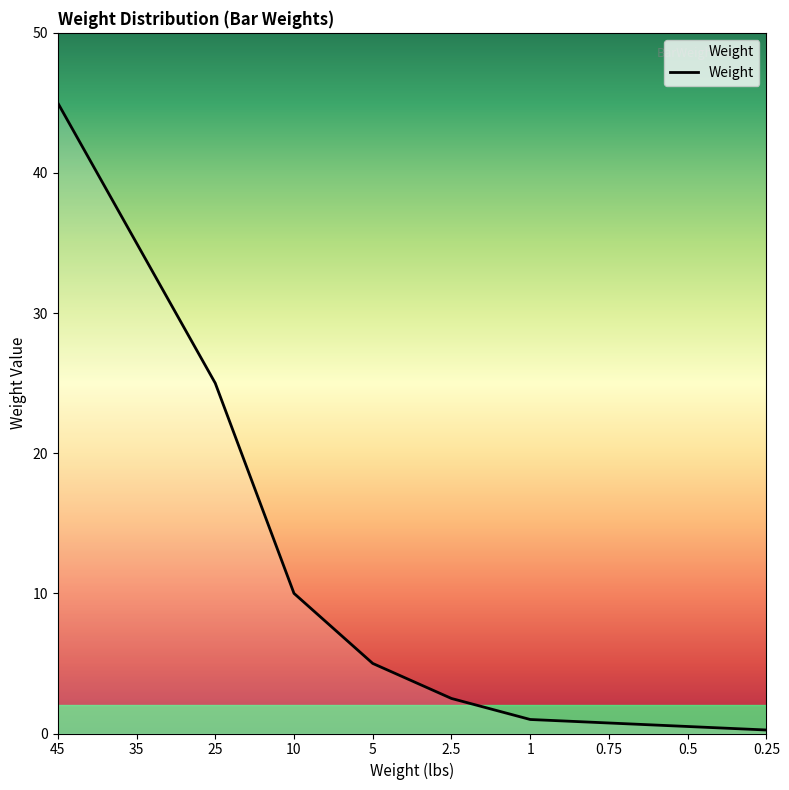

True or false: the data shows 27.0 at 45.

False